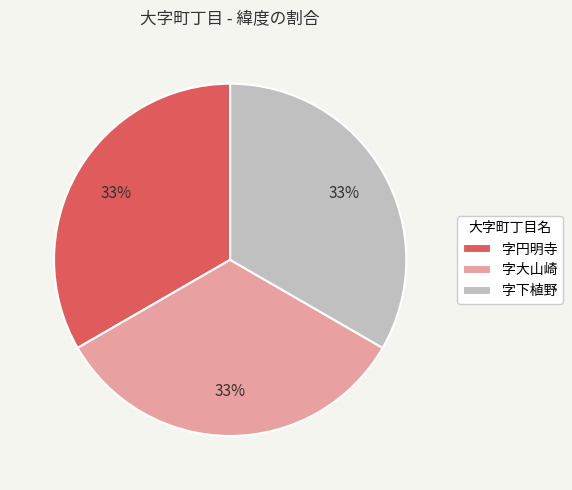

Do 字下植野 and 字大山崎 together represent more than half of the pie?

Yes